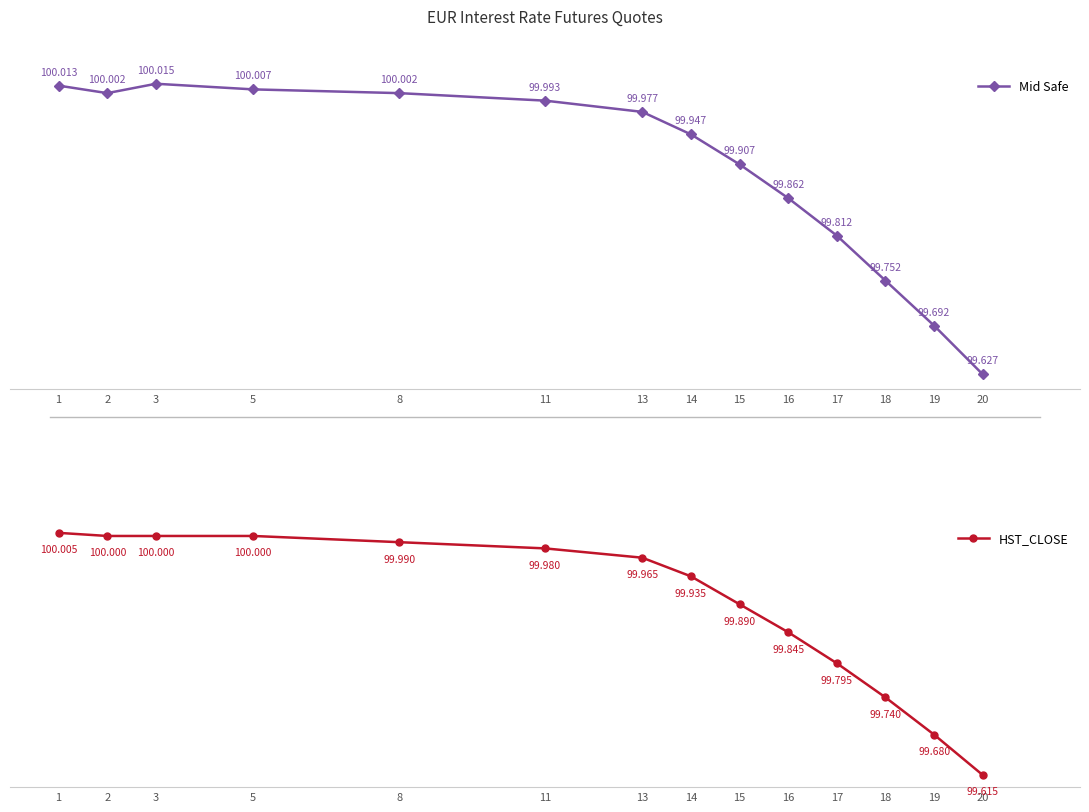

True or false: HST_CLOSE and Mid Safe intersect in this chart.

False